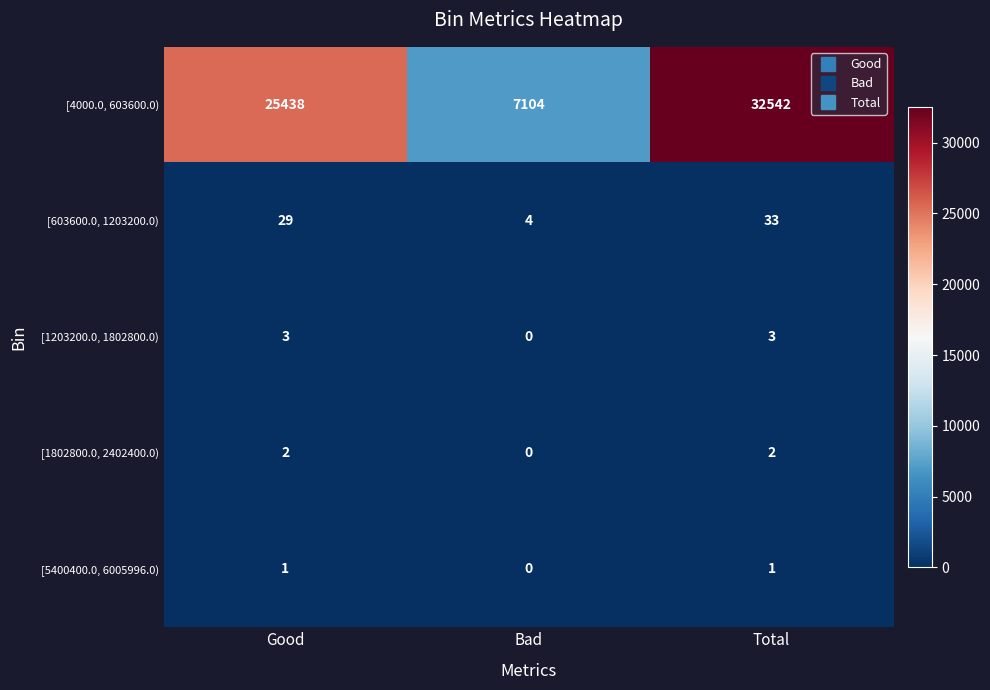

The value of [1203200.0, 1802800.0) at Bad is -2. True or false?

False